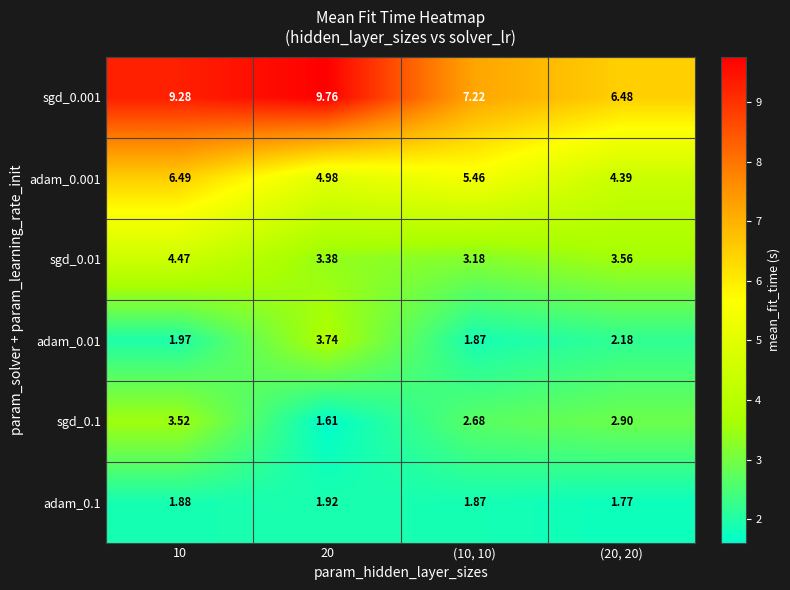

How many series are shown in this chart?

6